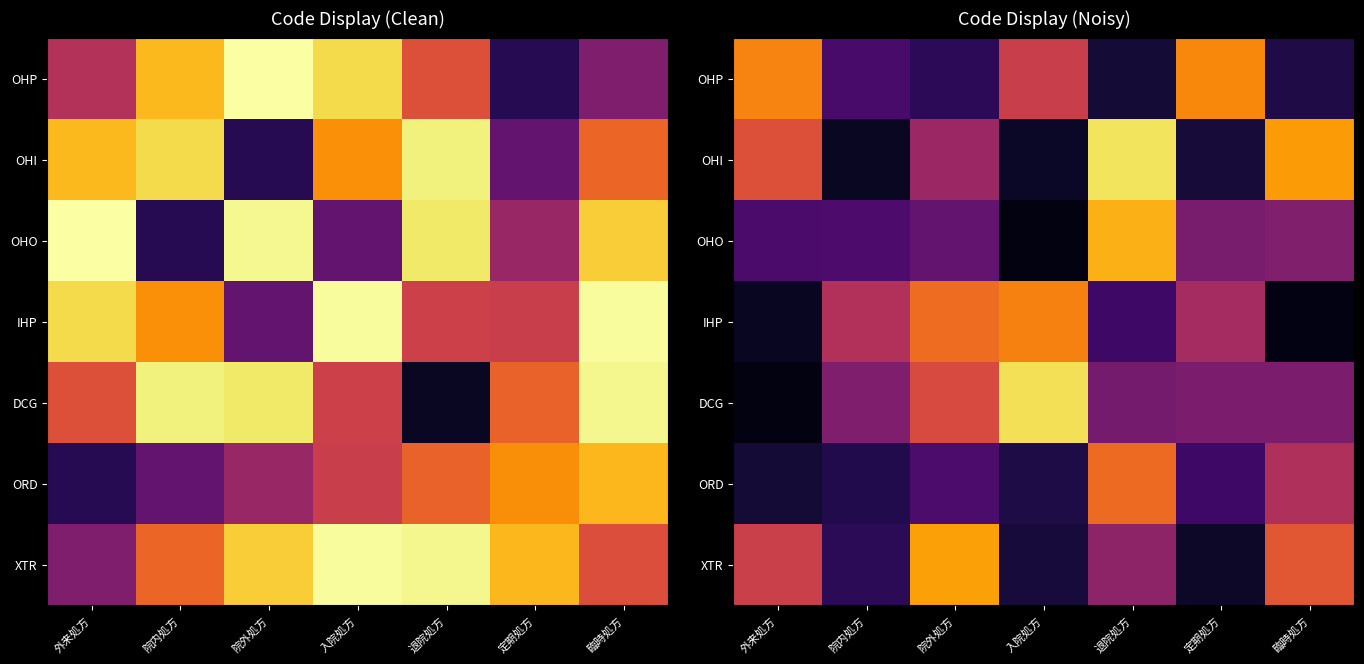

What is the sum of the DCG values at 院内処方 and 院外処方?

0.9